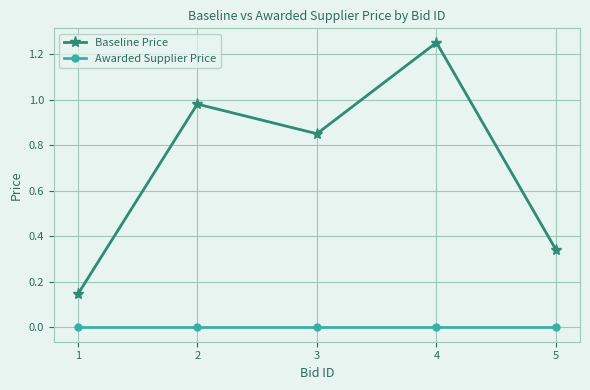

The value of Awarded Supplier Price at 2 is 0.0. True or false?

True